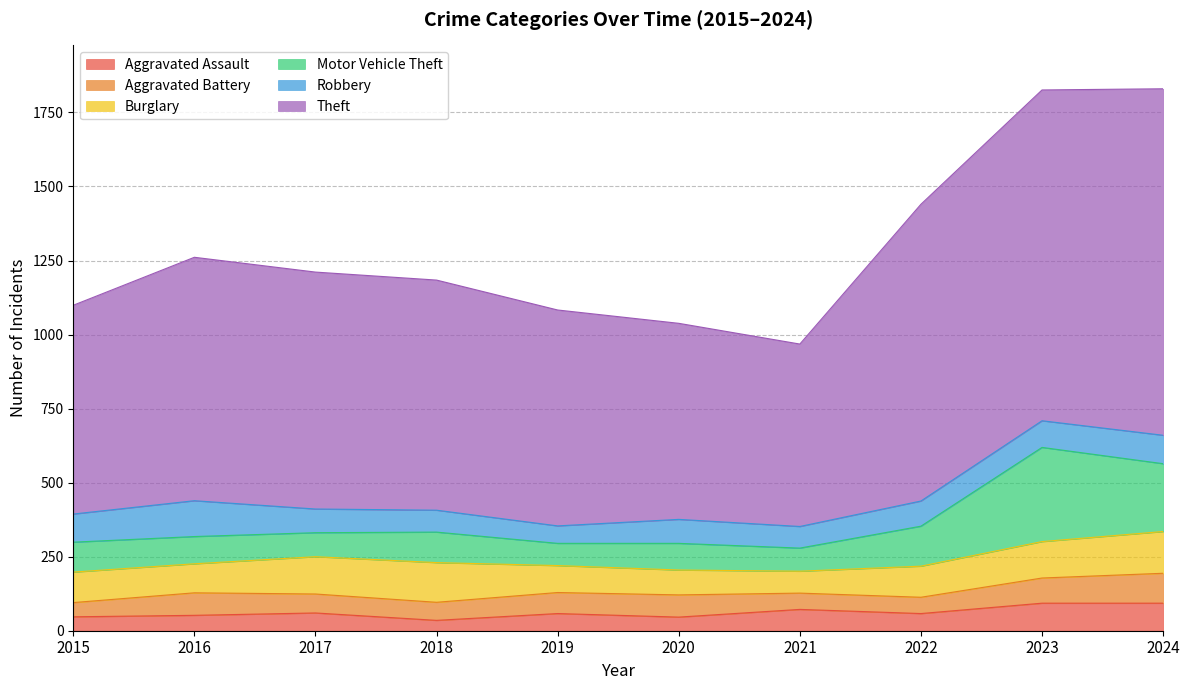

Does the chart display data point markers on the line(s)?

No